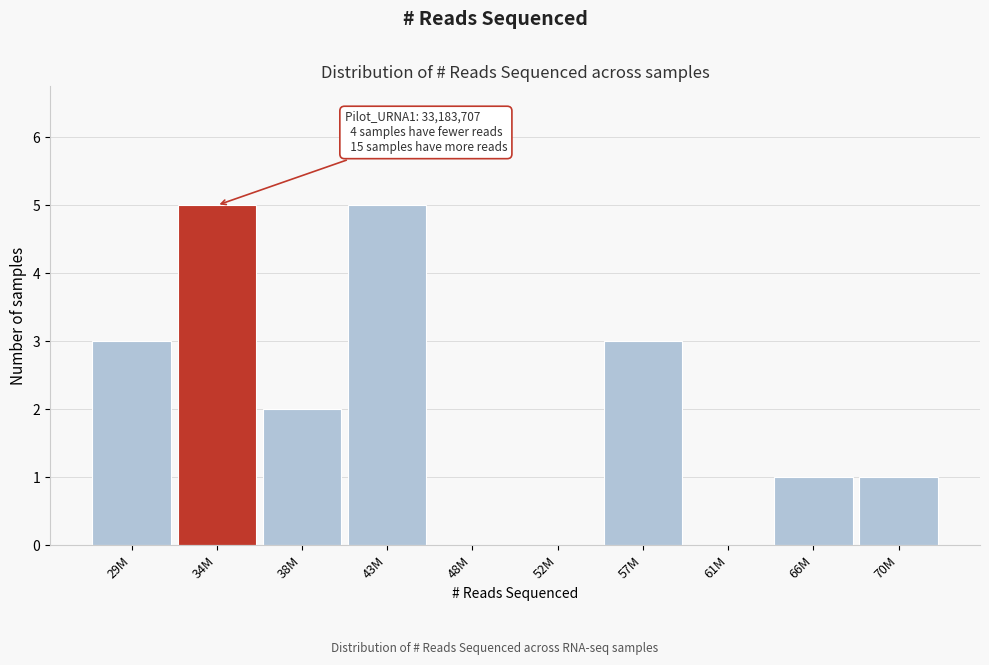

Reading left to right, what are all the values shown in this chart?

29M=3	34M=5	38M=2	43M=5	48M=0	52M=0	57M=3	61M=0	66M=1	70M=1